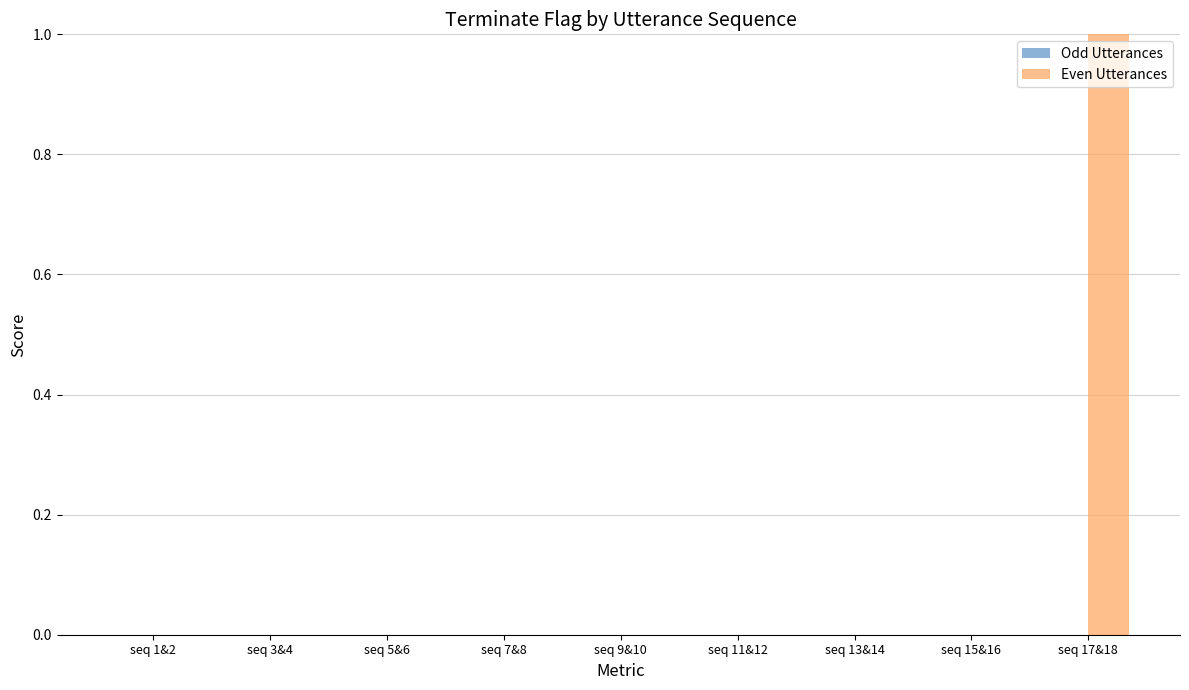

The chart shows a value of 1 at seq 13&14. True or false?

False